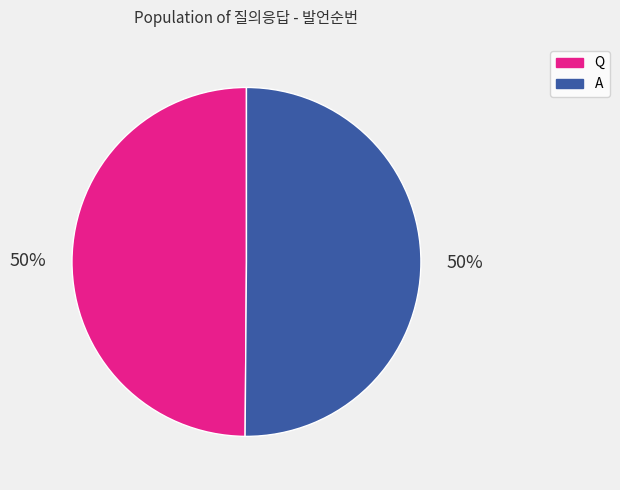

To the nearest percent, what is the average slice percentage?

50%